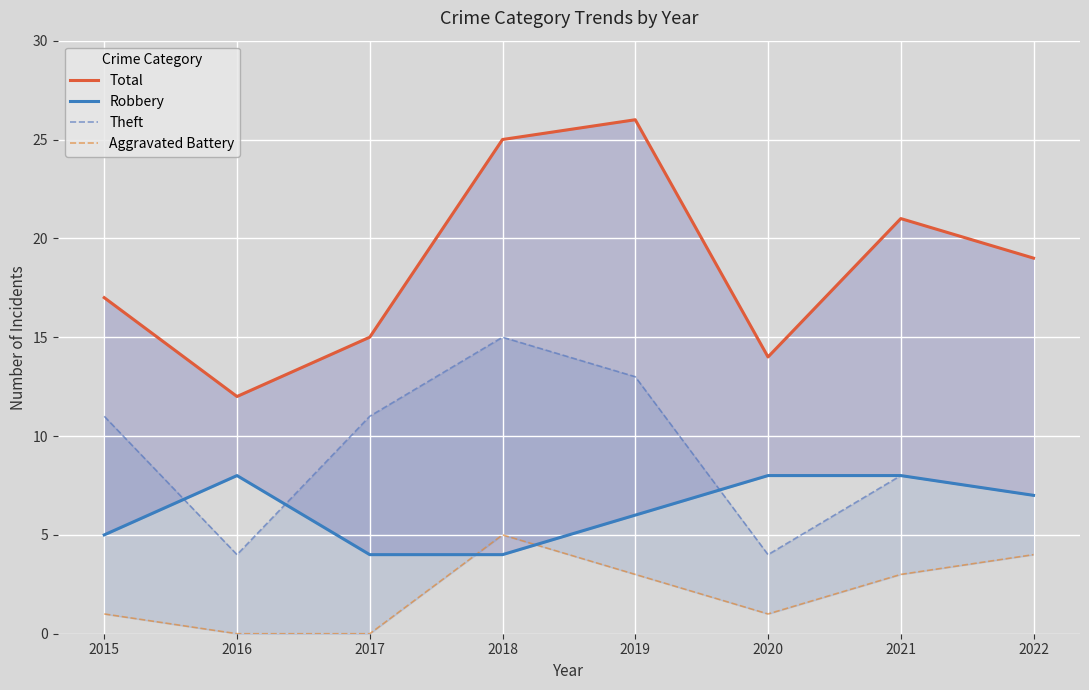

How many values in the Total series exceed 19?

3